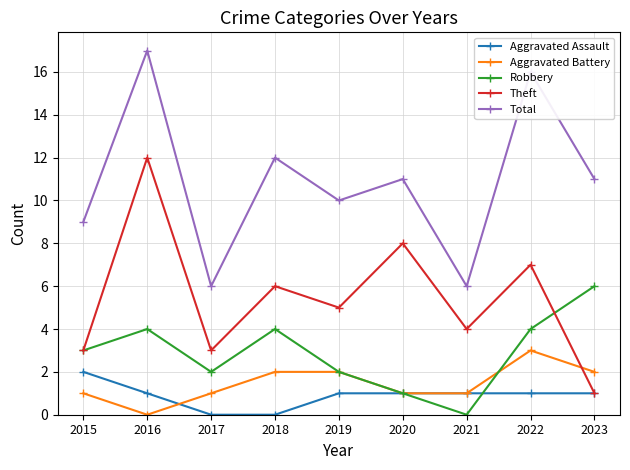

Which series changed the most between 2018 and 2023?

Theft